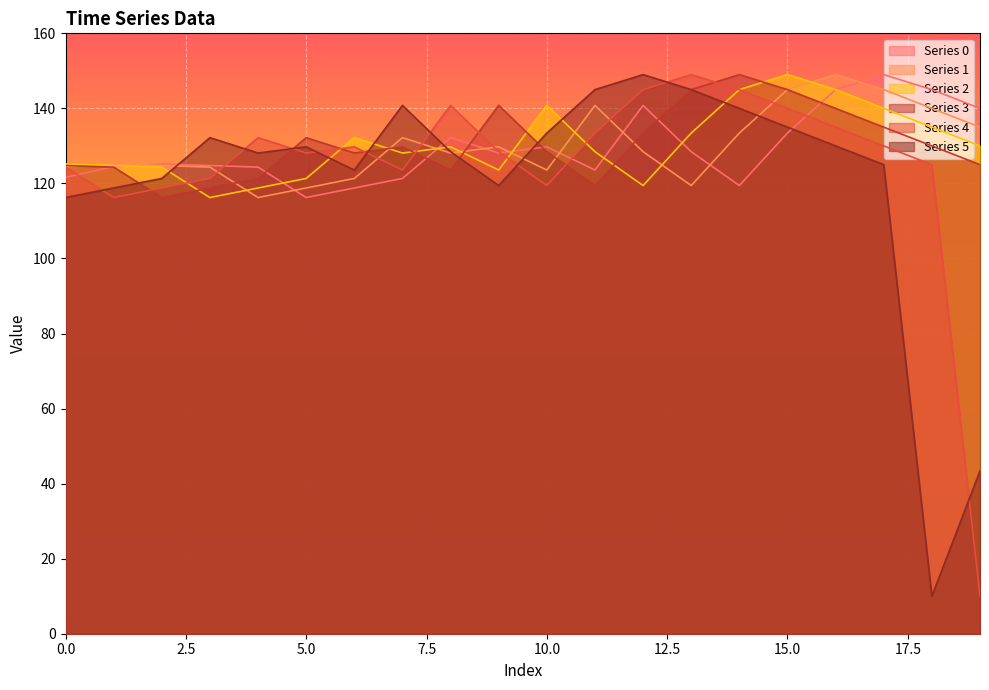

Reading left to right, what are all the values shown in this chart?

0: 121.6	124.5	125.2	124.8	124.3	116.2	118.8	121.3	132.2	128.1	129.8	123.6	140.8	128.5	119.4	133.4	145.0	149.0	145.0	140.0
1: 124.5	125.2	124.8	124.3	116.2	118.8	121.3	132.2	128.1	129.8	123.6	140.8	128.5	119.4	133.4	145.0	149.0	145.0	140.0	135.0
2: 125.2	124.8	124.3	116.2	118.8	121.3	132.2	128.1	129.8	123.6	140.8	128.5	119.4	133.4	145.0	149.0	145.0	140.0	135.0	130.0
3: 124.8	124.3	116.2	118.8	121.3	132.2	128.1	129.8	123.6	140.8	128.5	119.4	133.4	145.0	149.0	145.0	140.0	135.0	130.0	125.0
4: 124.3	116.2	118.8	121.3	132.2	128.1	129.8	123.6	140.8	128.5	119.4	133.4	145.0	149.0	145.0	140.0	135.0	130.0	125.0	10.0
5: 116.2	118.8	121.3	132.2	128.1	129.8	123.6	140.8	128.5	119.4	133.4	145.0	149.0	145.0	140.0	135.0	130.0	125.0	10.0	43.4